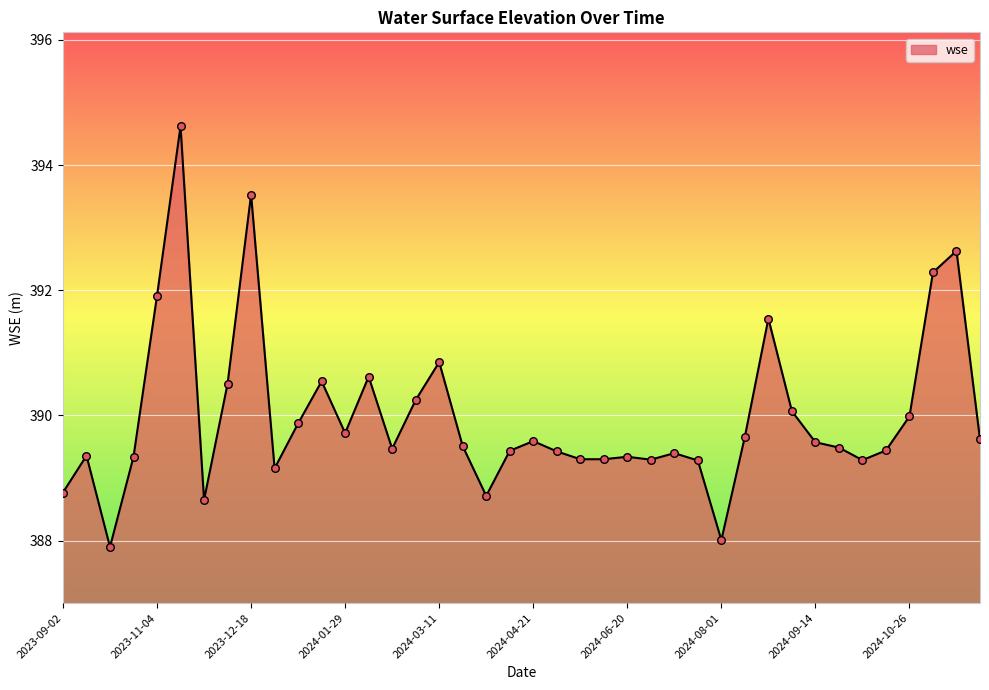

What is the smallest value displayed?

387.9